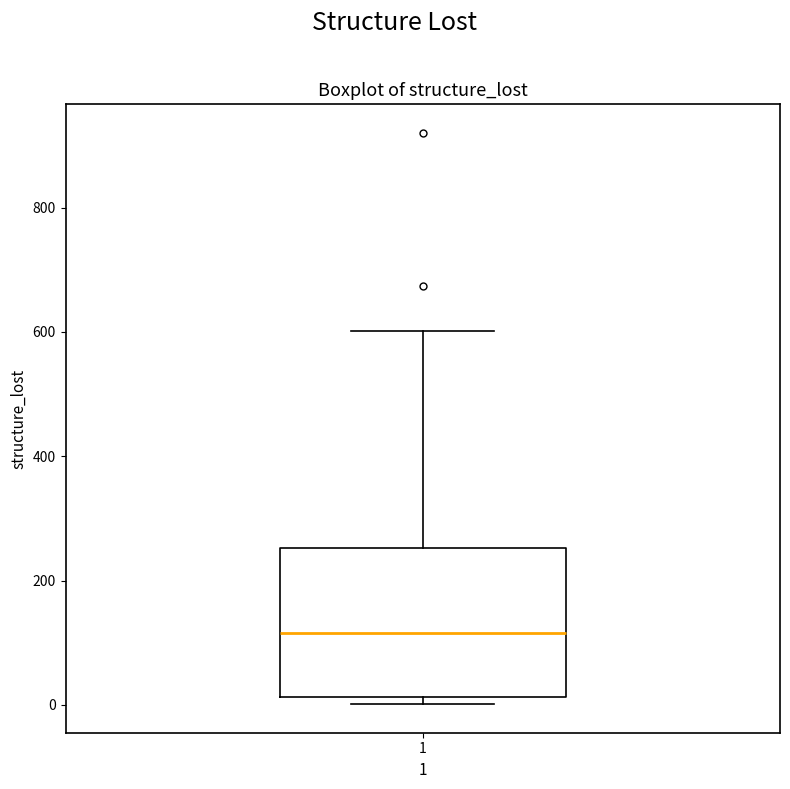

Transcribe this box plot: give where the median line is, the range the box spans, and where the two whiskers end, as read against the y-axis. The values are not printed on the chart, so give them approximately, as read against the axis.

median 120, box 20 to 260, whiskers 0 to 600